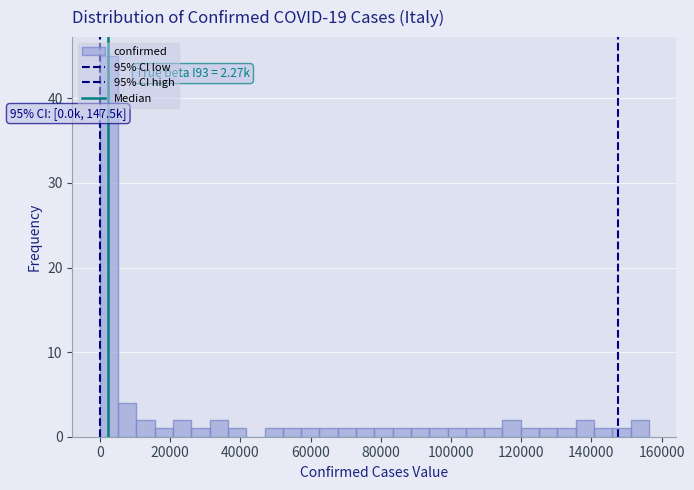

Around what value on the x-axis is the tallest bar? Give the approximate position of its centre, as read against the axis.

2000